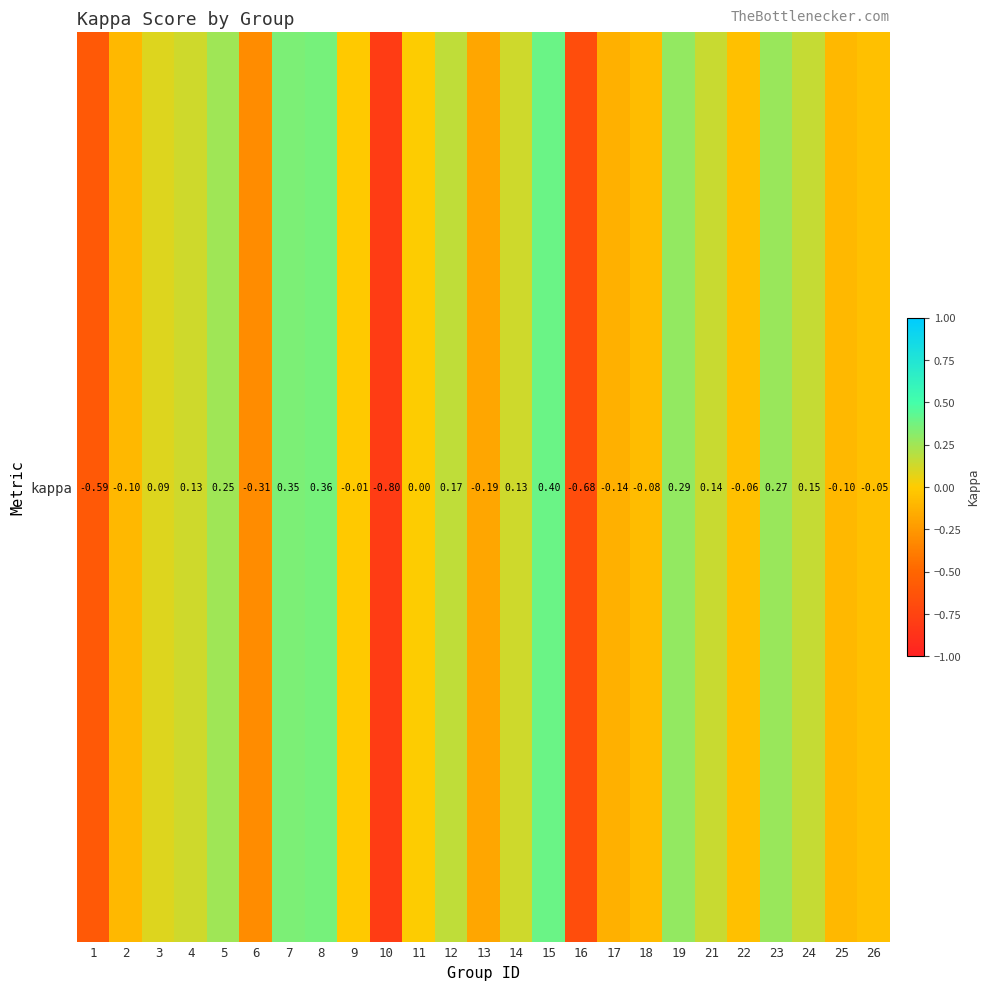

What is the maximum value shown in the chart?

0.4